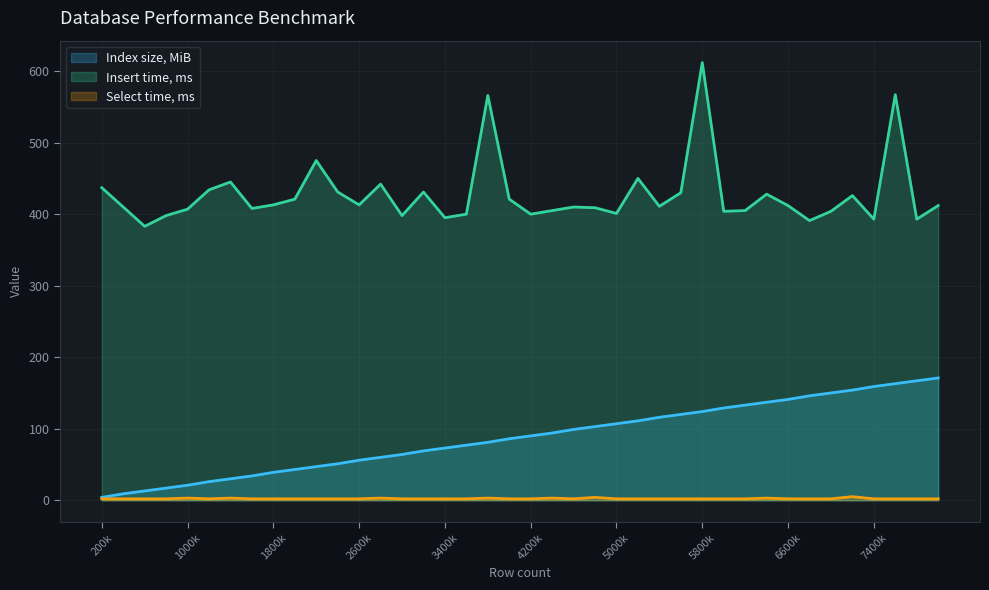

What are all the series names shown in the legend?

Index size, MiB, Insert time, ms, Select time, ms